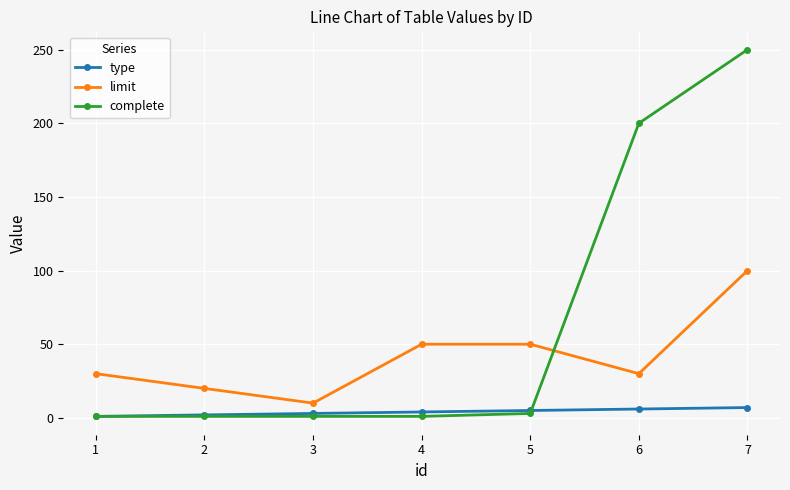

How many limit values are between 20 and 50?

5